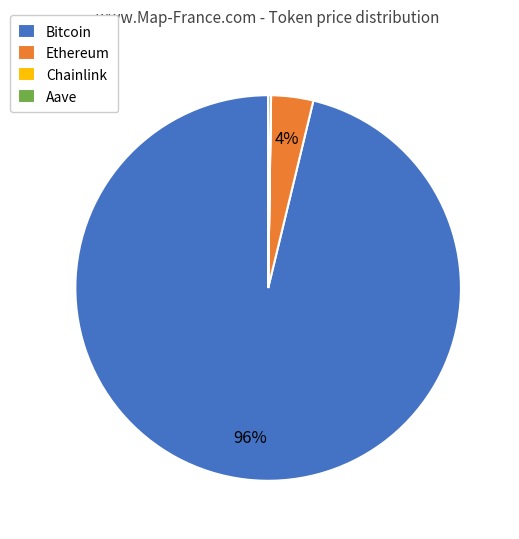

Is there a majority slice in this chart?

Yes